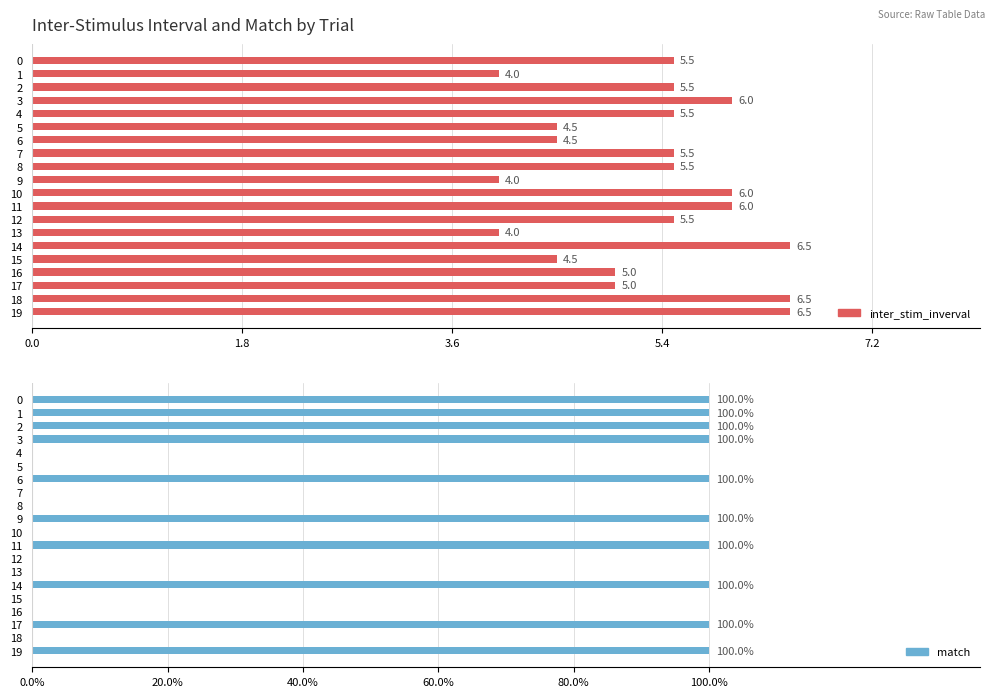

True or false: inter_stim_inverval has a value of 5.5 at 8.

True